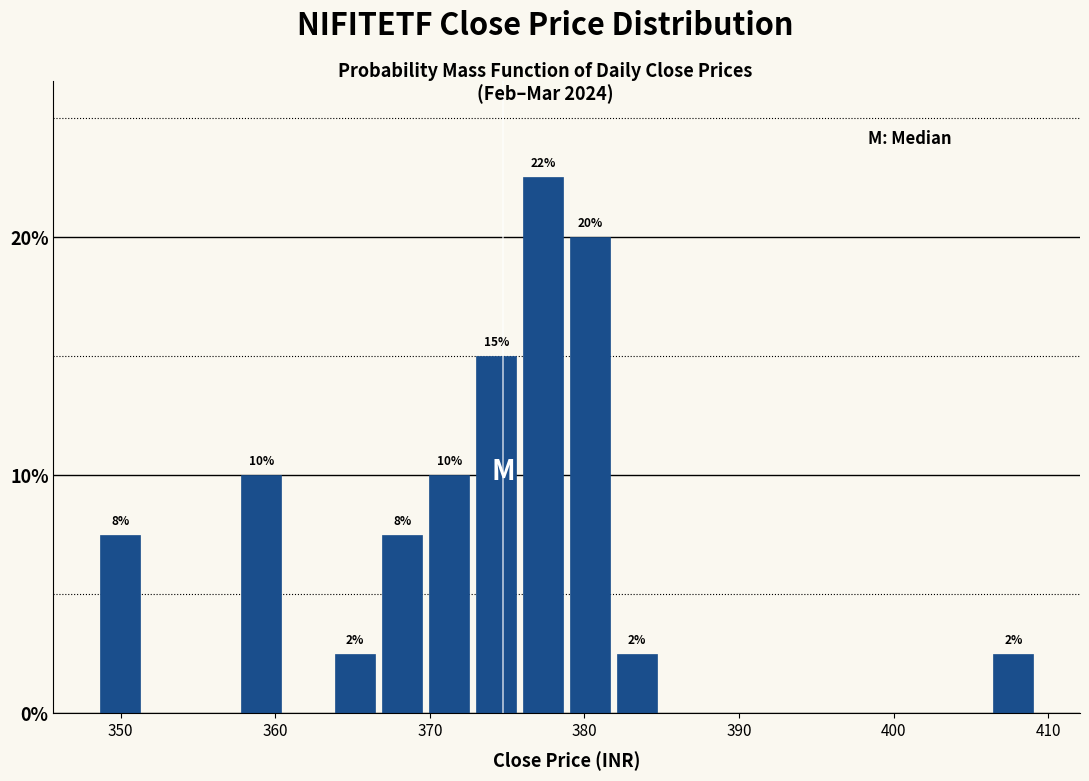

Read against the x-axis, roughly where is the centre of the tallest bar?

377